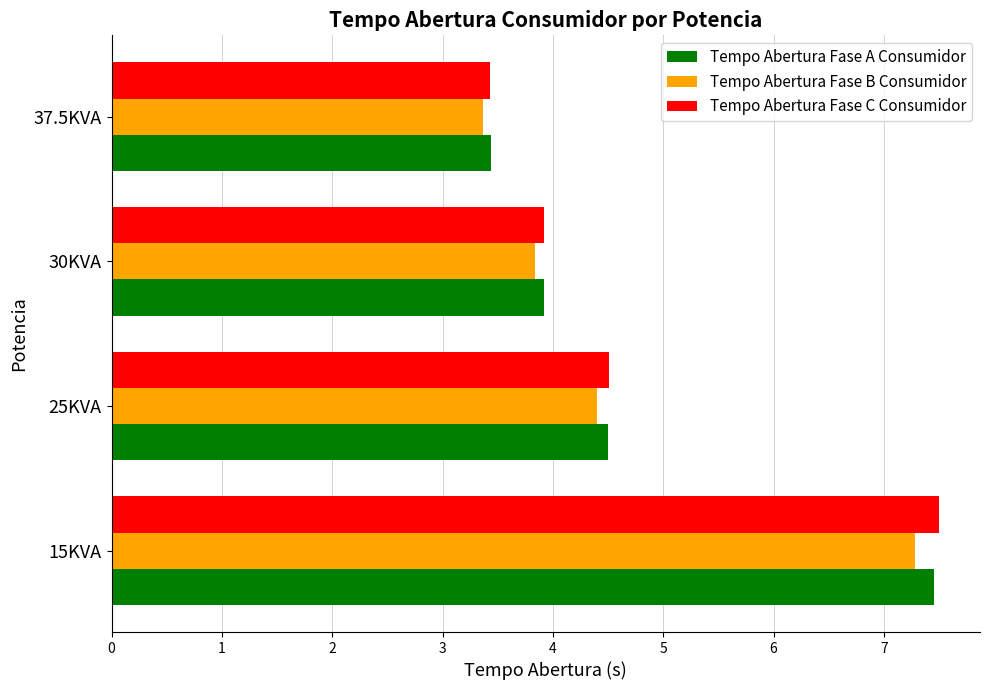

Count the Tempo Abertura Fase A Consumidor values in the range 3 to 7.

3